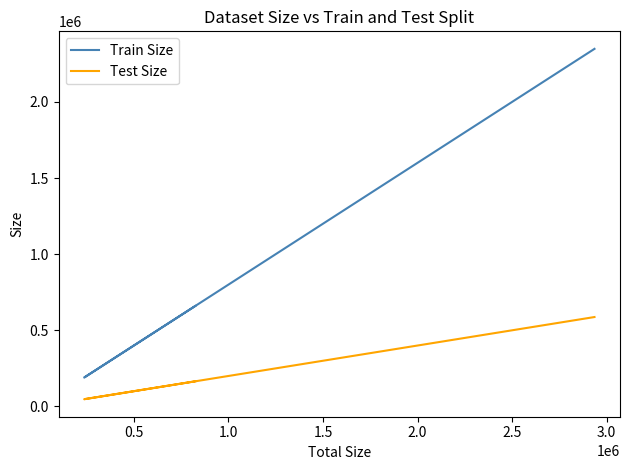

What is the sum of all Test Size values?

1088310